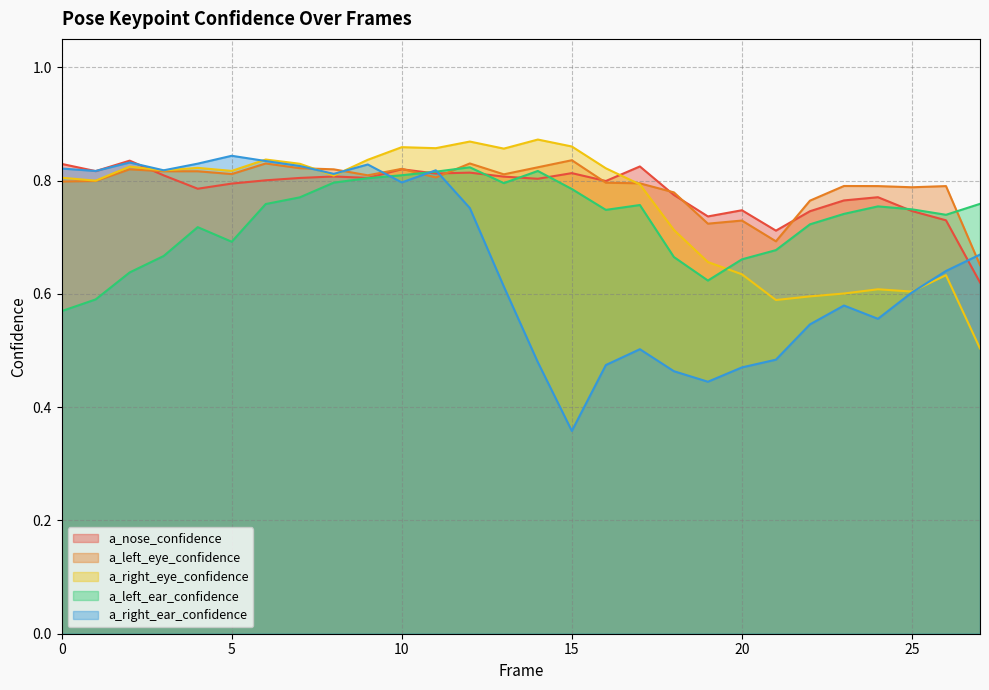

Is the value of a_left_eye_confidence at 14 greater than the value of a_nose_confidence at 17?

No